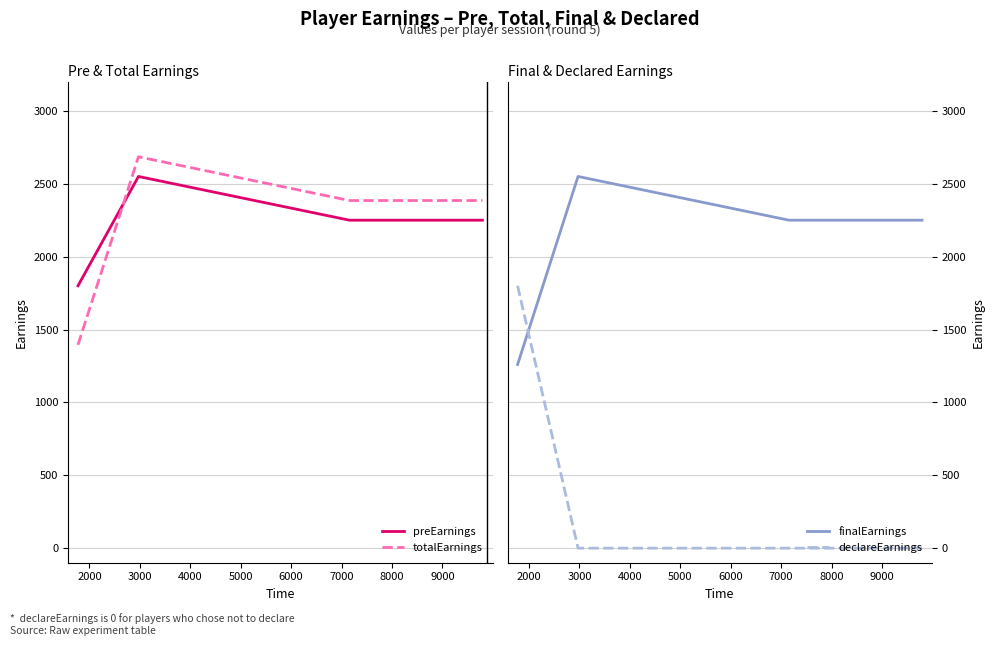

What is the highest value of the finalEarnings series?

2550